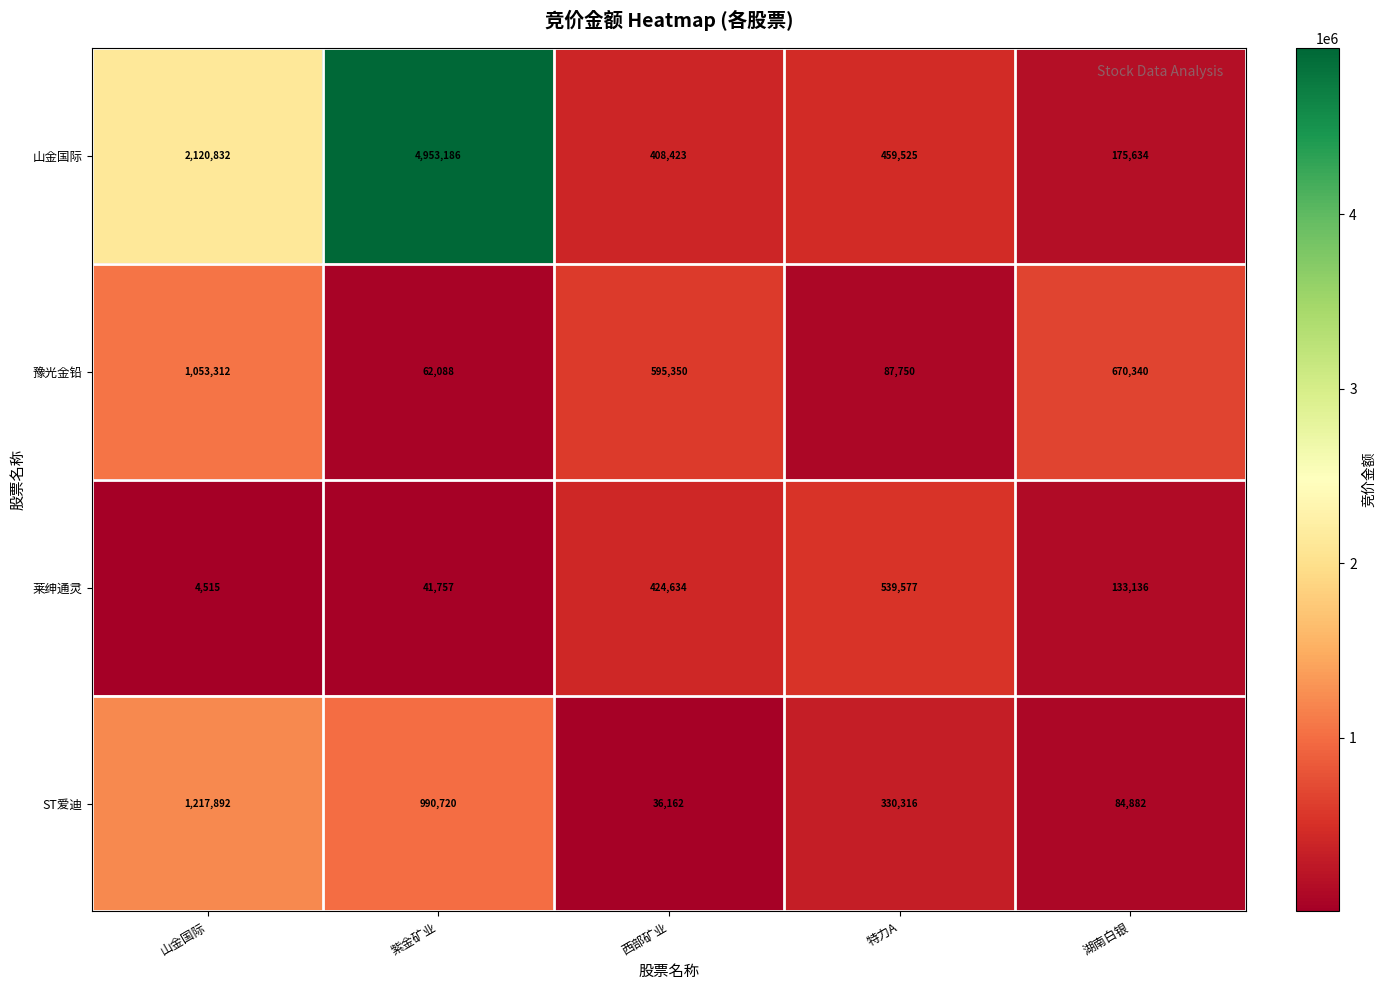

Is it true that ST爱迪 equals 990720 at 紫金矿业?

True